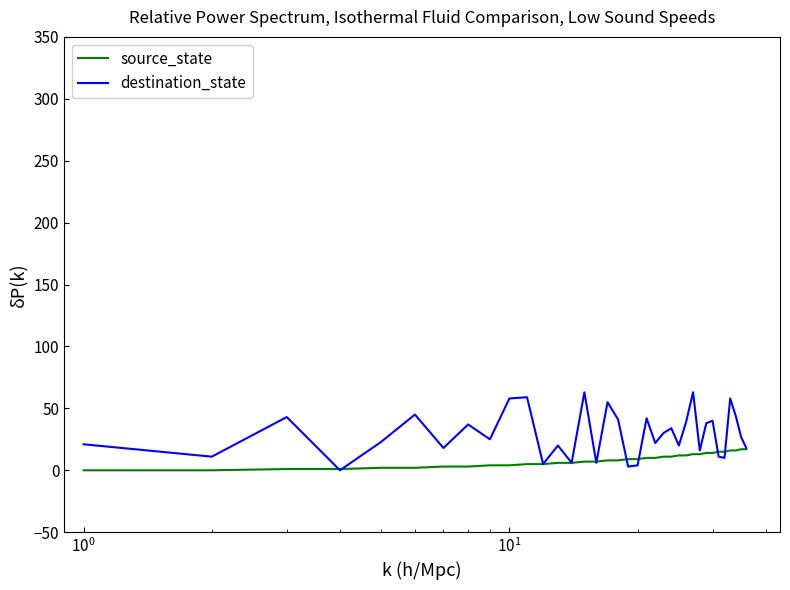

Which series has the widest spread of values?

destination_state